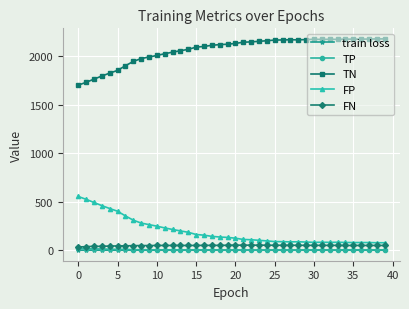

What is the value of the TN point at the 31st from the left?

2175.0